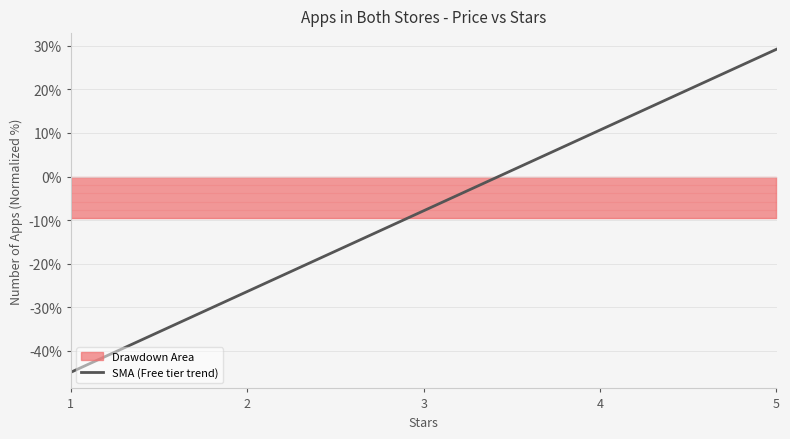

Between 1 and 2, which is larger?

2